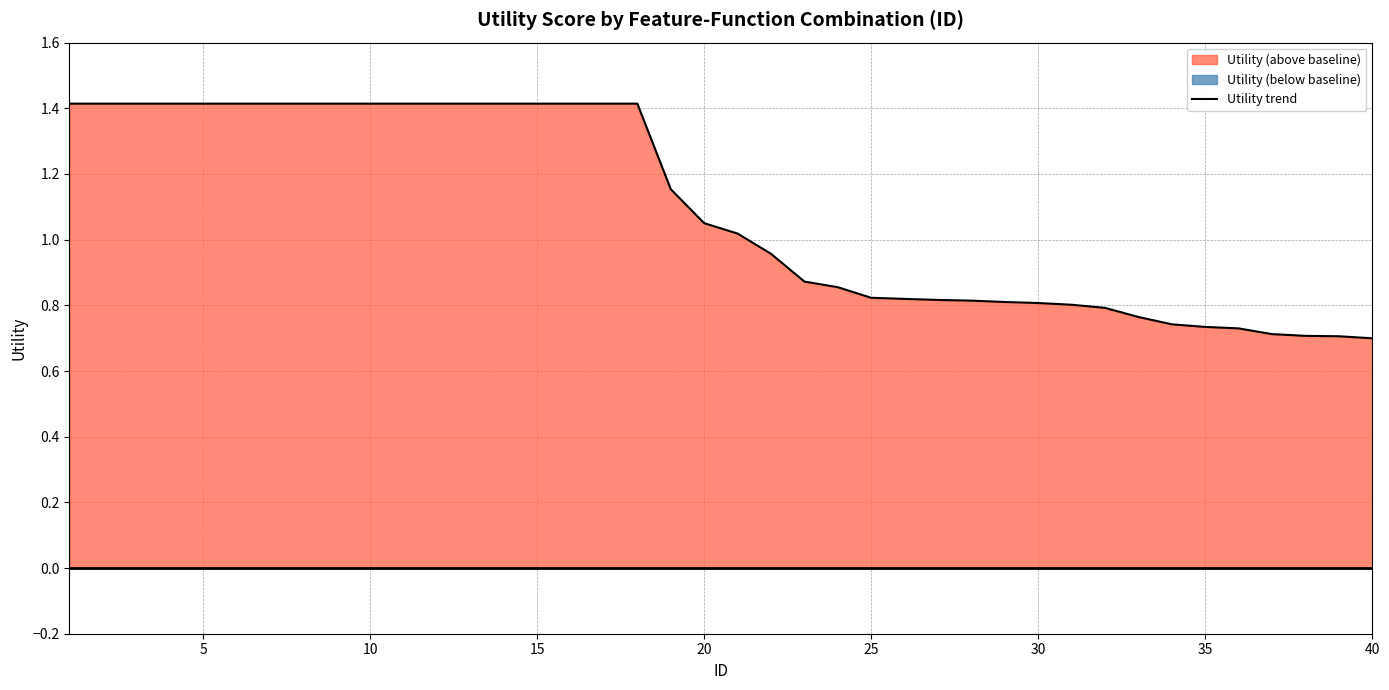

What is the highest value of the Utility trend series?

1.4